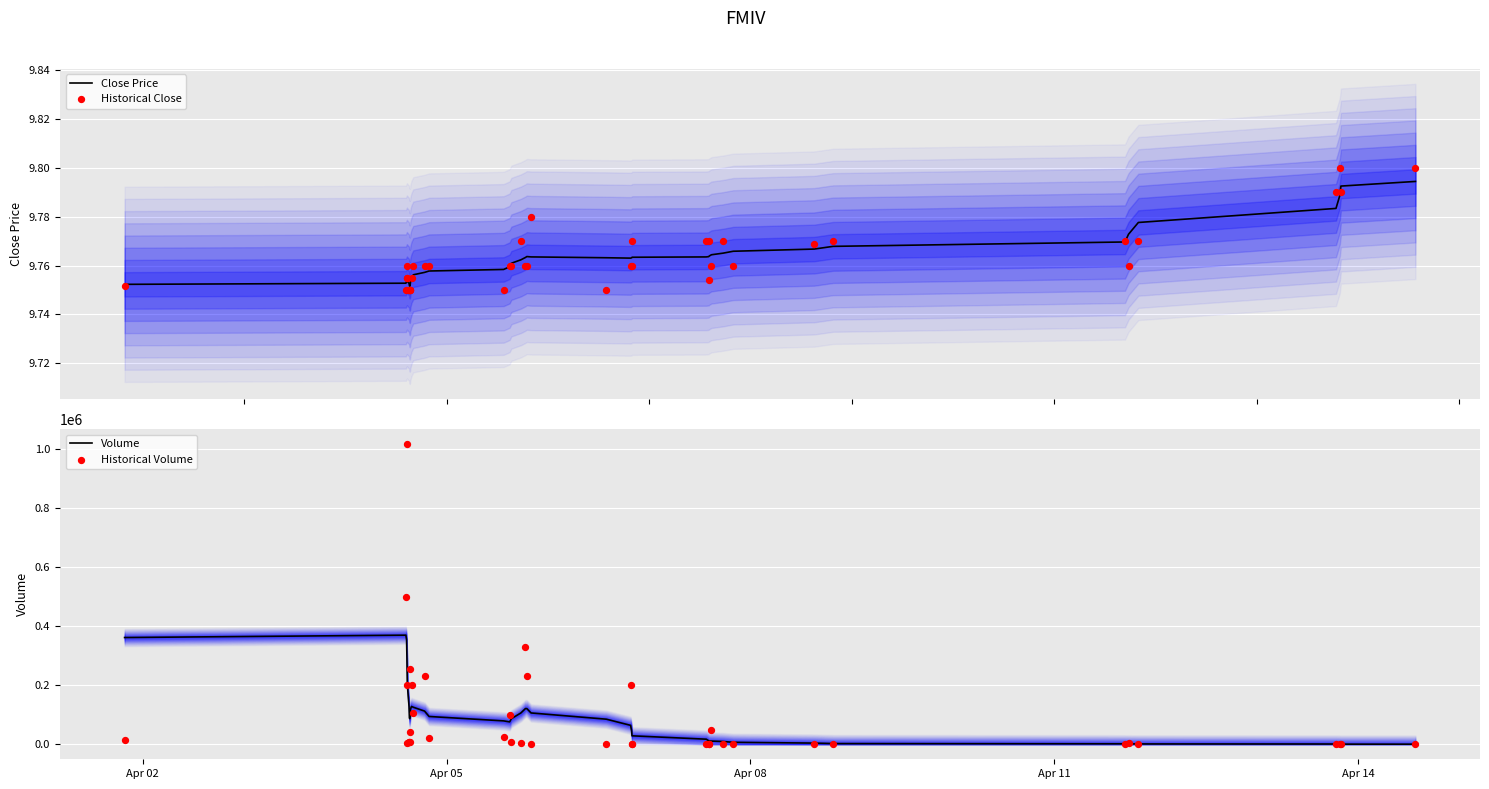

At how many categories does at least one series exceed 583535?

1